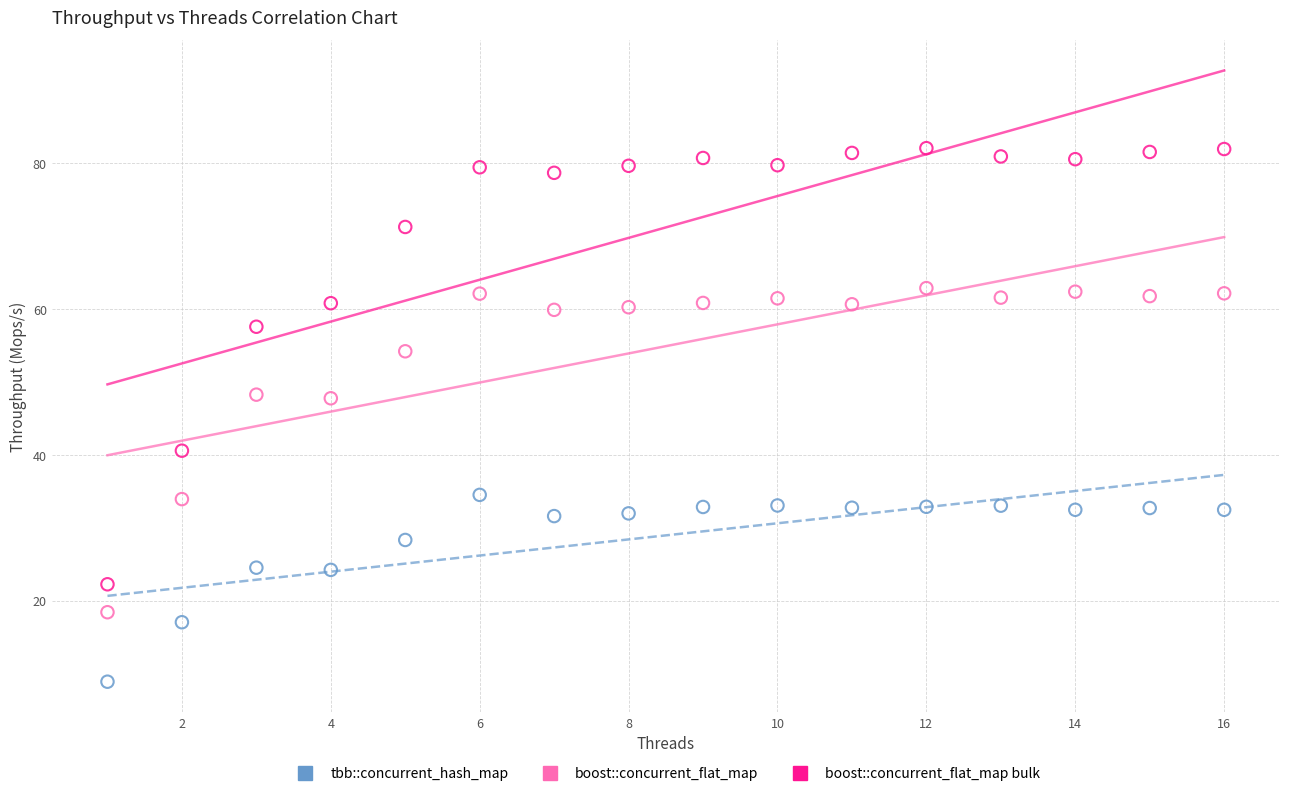

What are all the series names shown in the legend?

tbb::concurrent_hash_map, boost::concurrent_flat_map, boost::concurrent_flat_map bulk